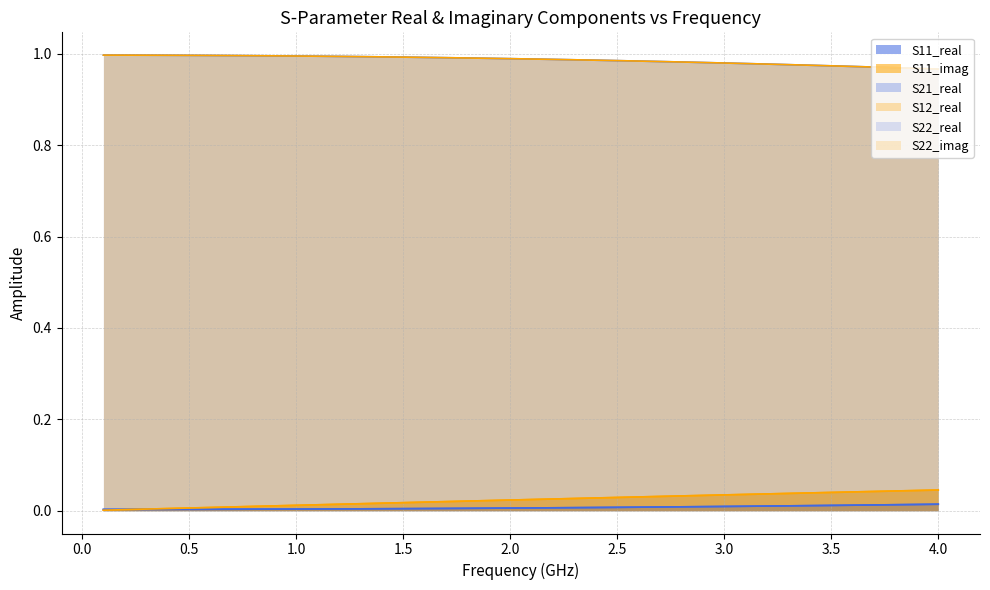

Does the chart display data point markers on the line(s)?

No